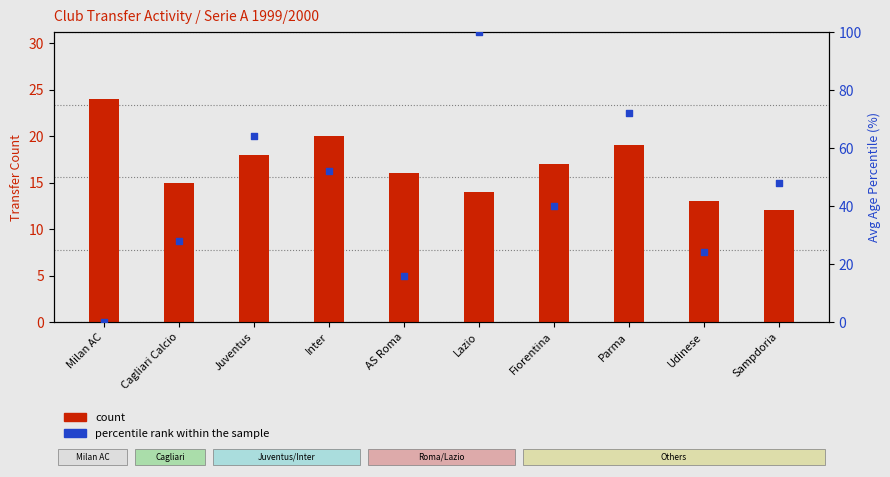

What is the total value across all series at AS Roma?

32.0